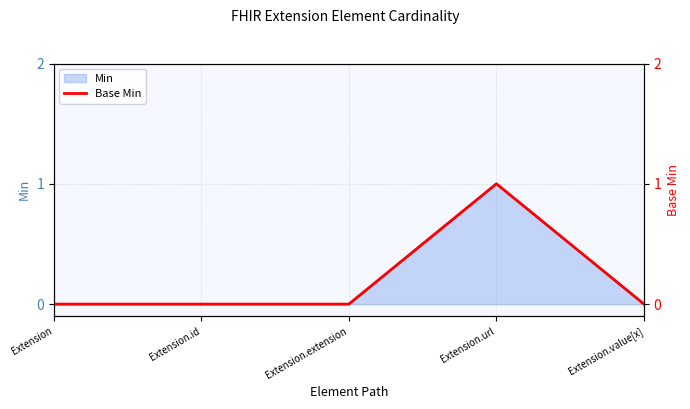

What position from the left is Extension.extension?

3